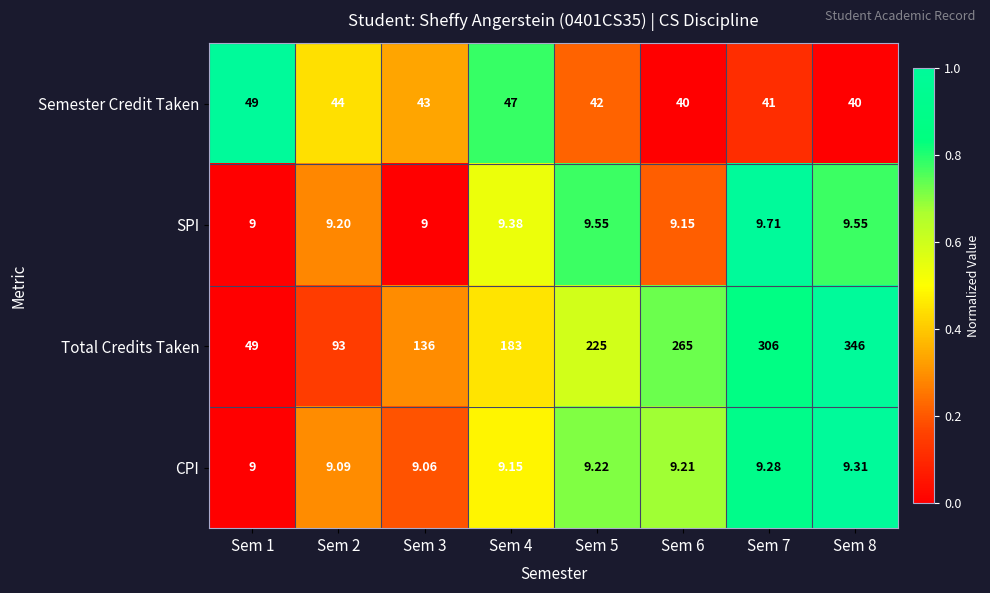

Rank the series at Sem 7 from lowest to highest value.

CPI, SPI, Semester Credit Taken, Total Credits Taken